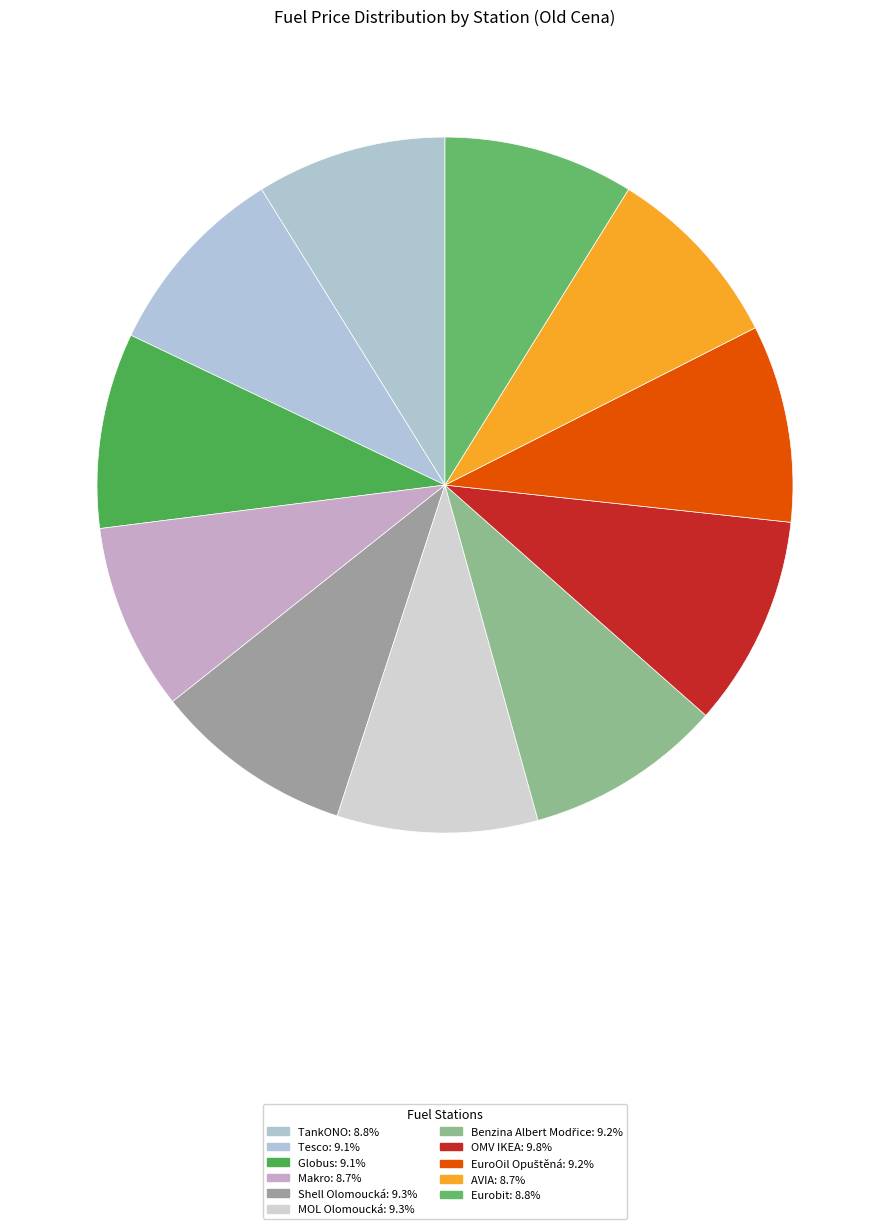

What percentage do Tesco and TankONO together represent?

17.9%